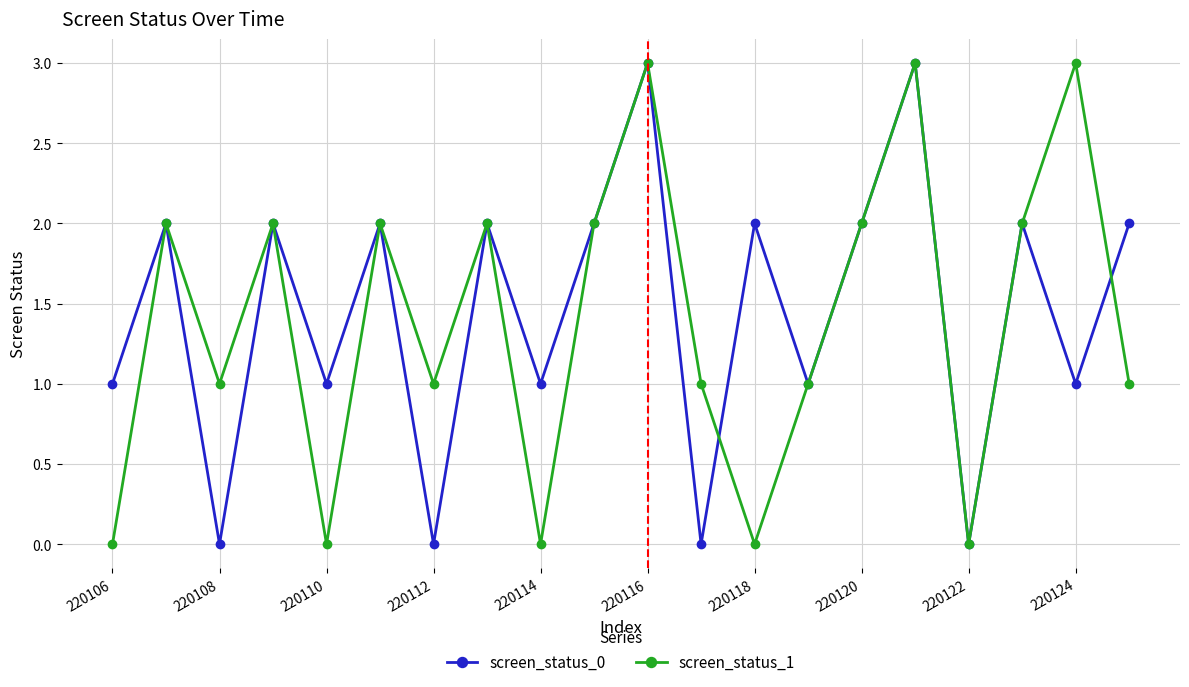

What is the sum of all screen_status_1 values?

28